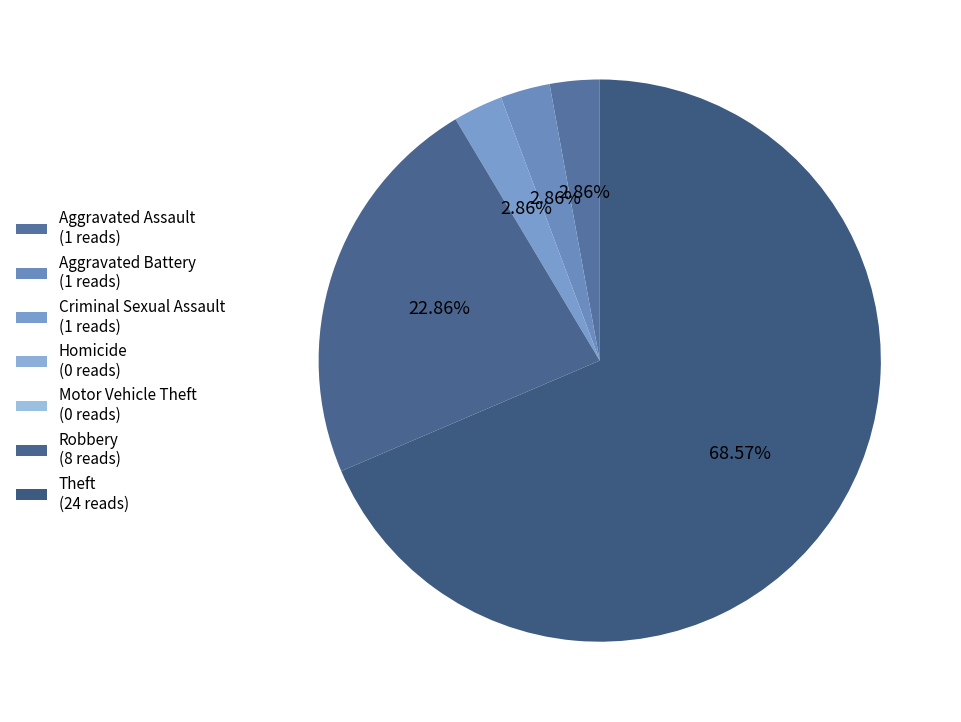

The Homicide slice represents 0% of the pie. True or false?

True